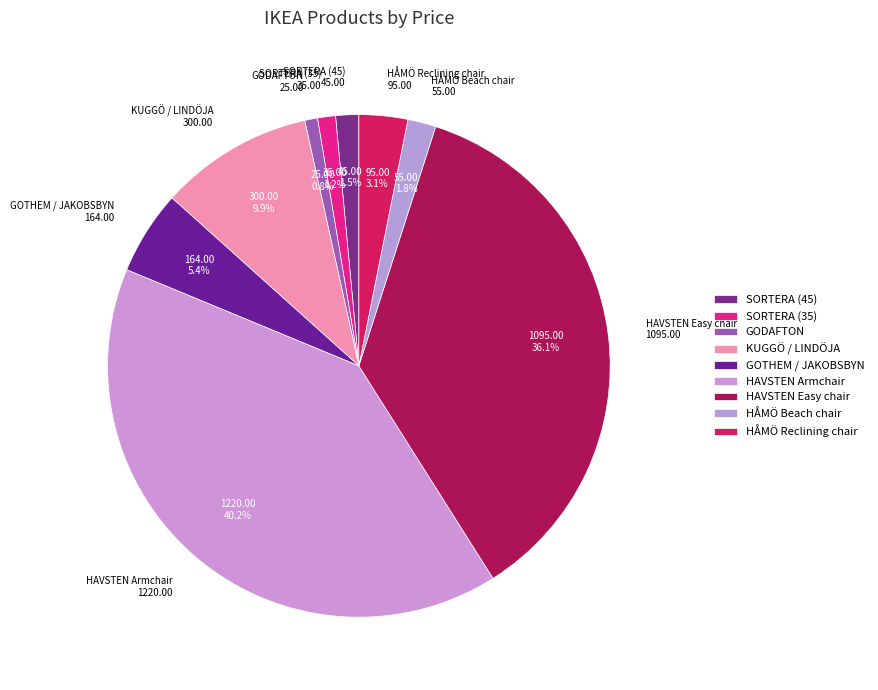

Which category has the biggest portion of the pie?

HAVSTEN Armchair